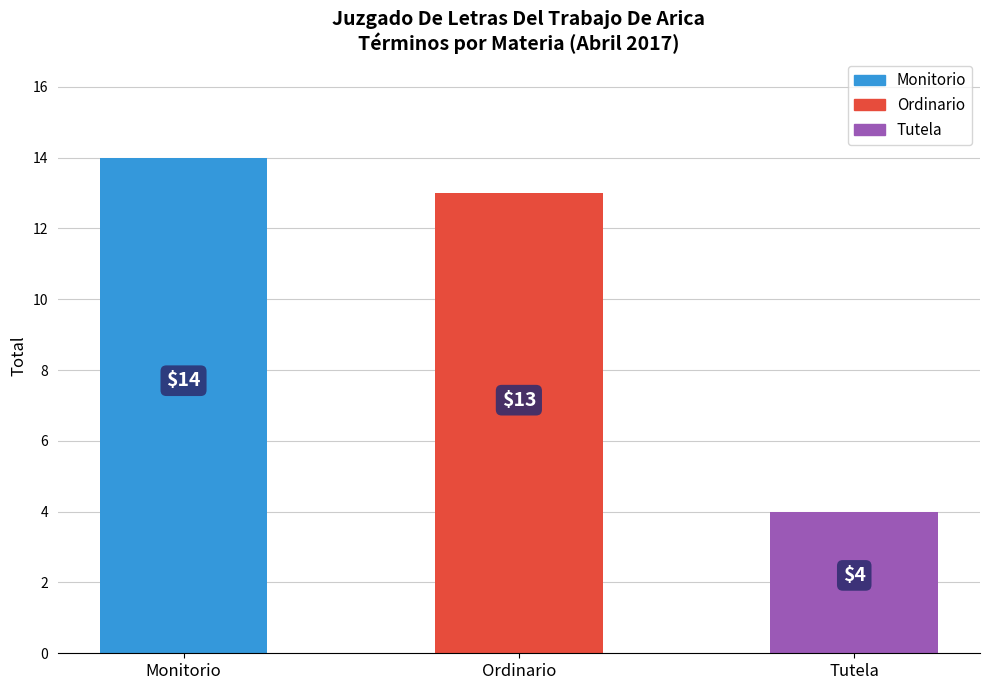

What position from the right is Tutela?

1